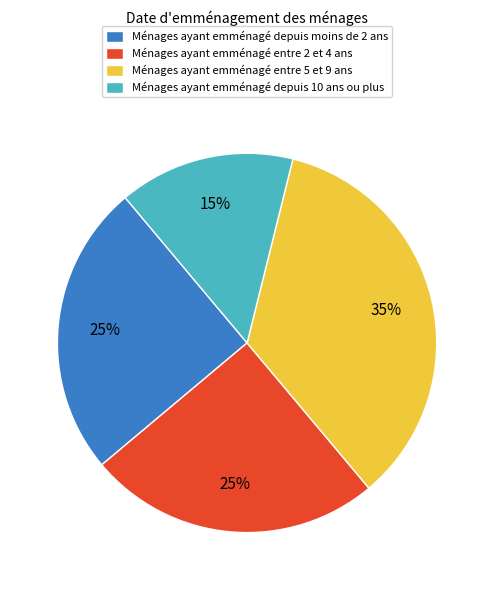

True or false: Ménages ayant emménagé entre 2 et 4 ans accounts for 25% of the total.

True